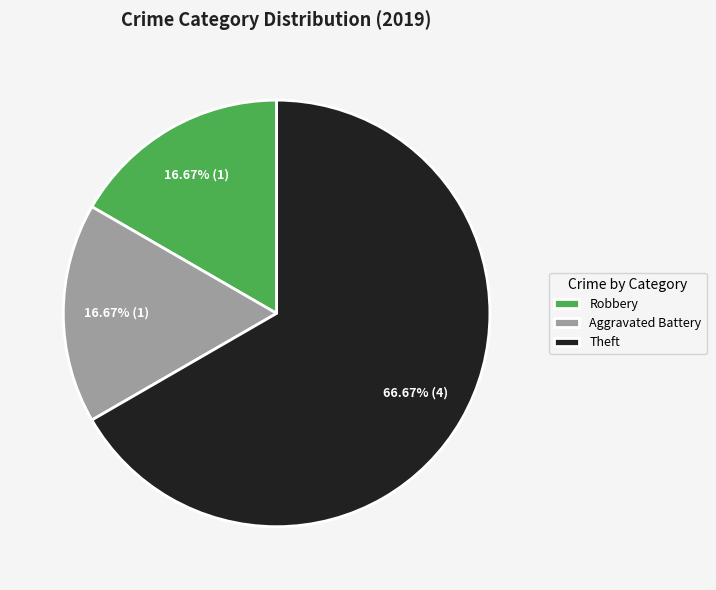

Does Theft represent more than half of the total?

Yes